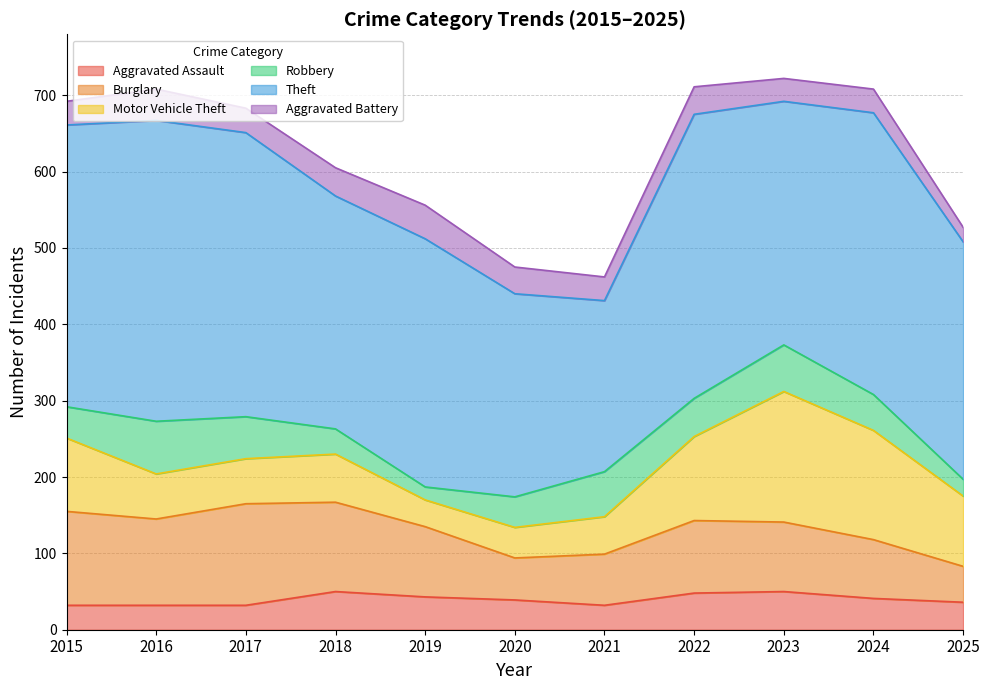

What is the value of the Aggravated Assault point at the 5th from the left?

43